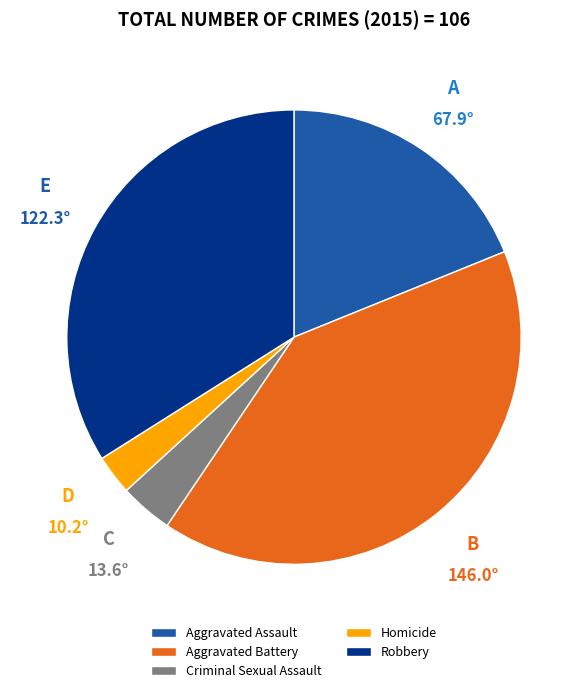

Which category has the smallest portion of the pie?

Homicide